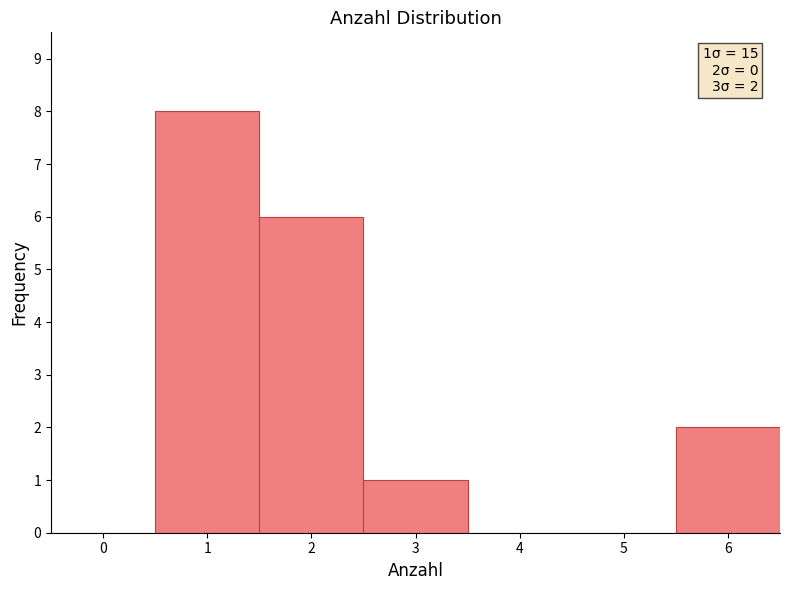

Which range on the x-axis has the tallest bar?

0.5 to 1.5